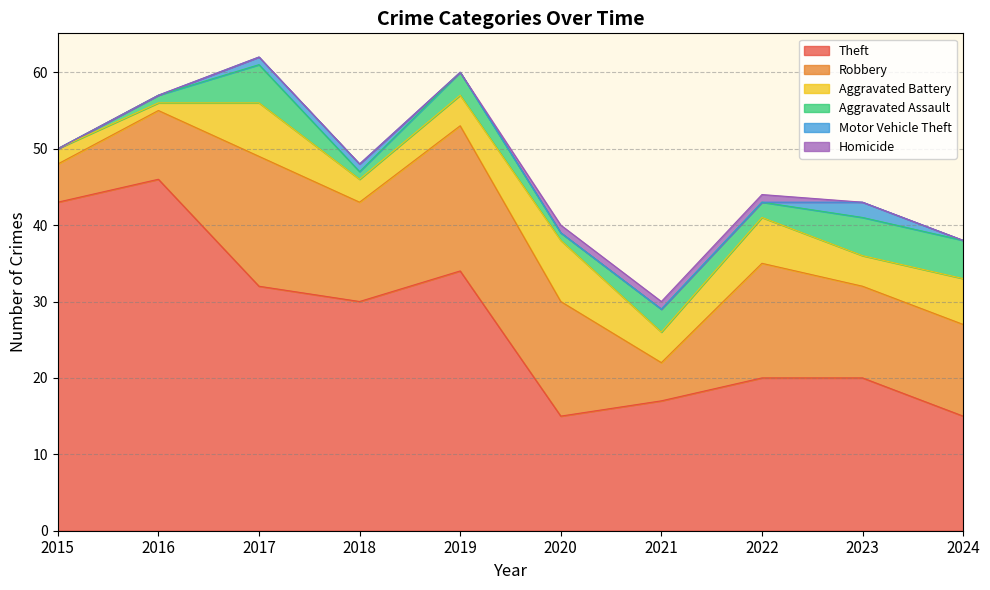

The value of Aggravated Assault at 2021 is 3. True or false?

True